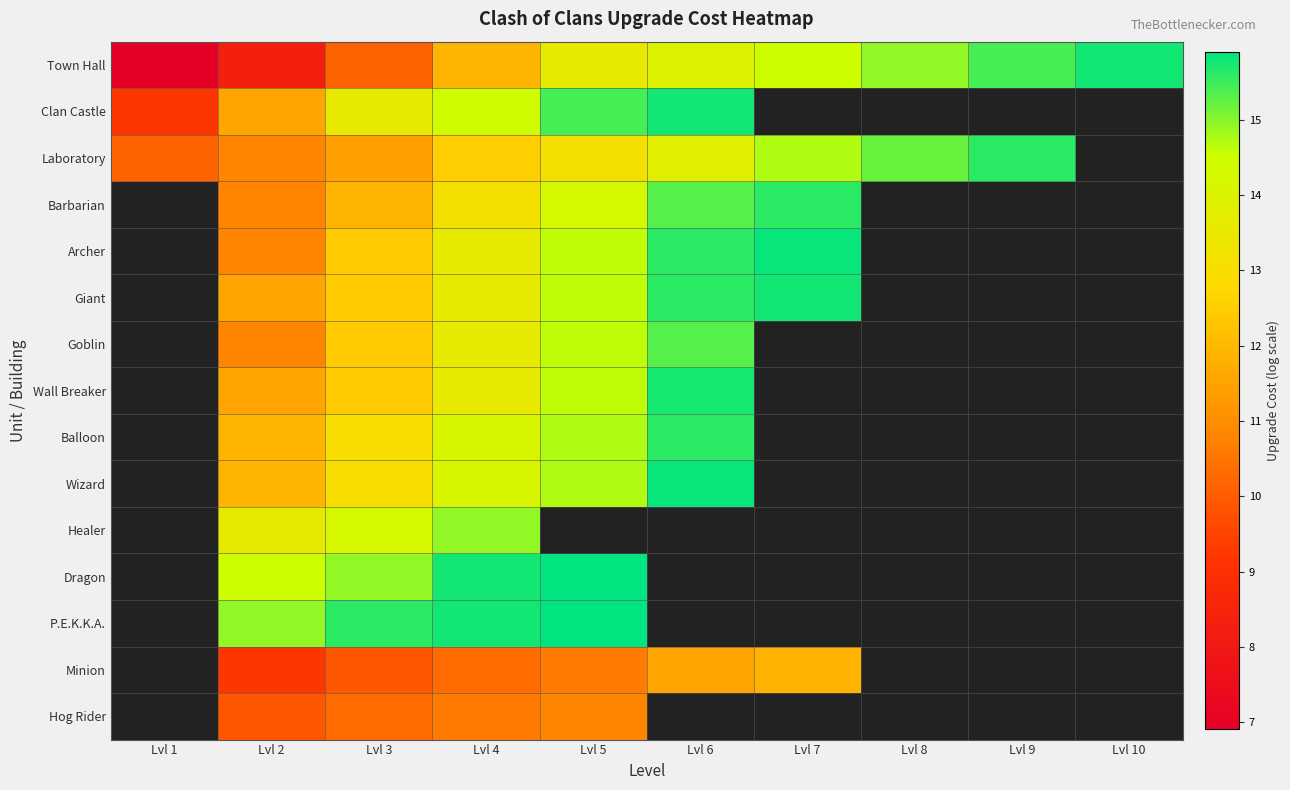

At how many categories does at least one series exceed 13?

9